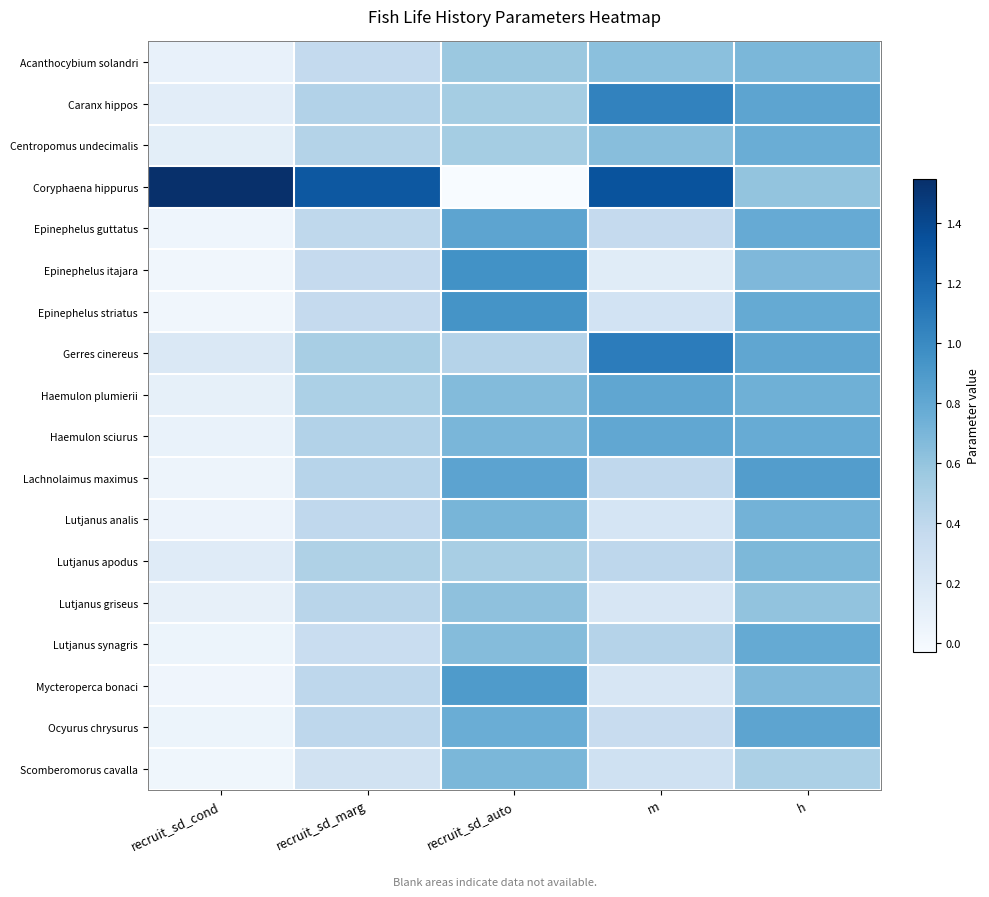

Rank the series by their maximum value, from lowest to highest.

Lutjanus griseus, Lutjanus apodus, Scomberomorus cavalla, Acanthocybium solandri, Lutjanus analis, Centropomus undecimalis, Lutjanus synagris, Haemulon sciurus, Haemulon plumierii, Ocyurus chrysurus, Epinephelus guttatus, Lachnolaimus maximus, Mycteroperca bonaci, Epinephelus striatus, Epinephelus itajara, Caranx hippos, Gerres cinereus, Coryphaena hippurus